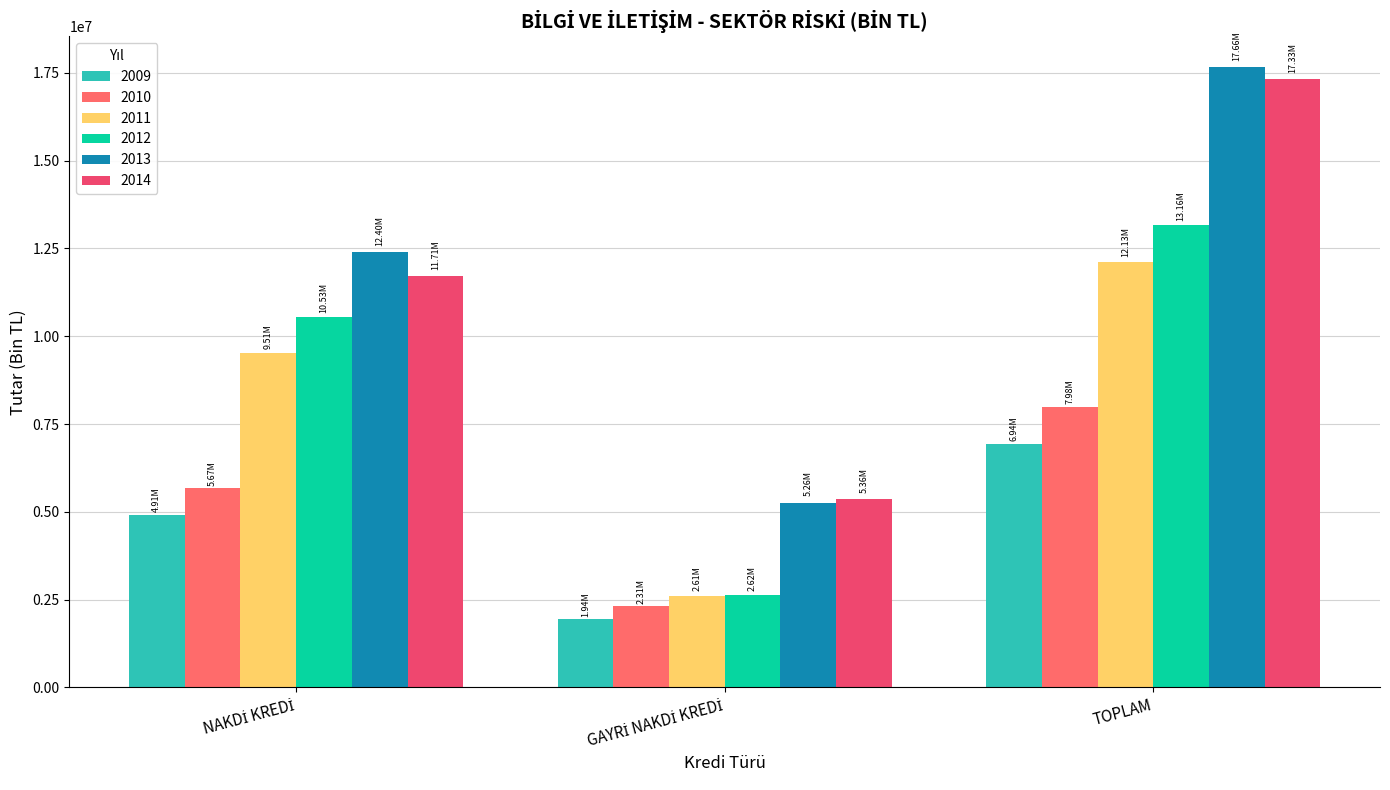

What is the highest value of the 2013 series?

17661273.6